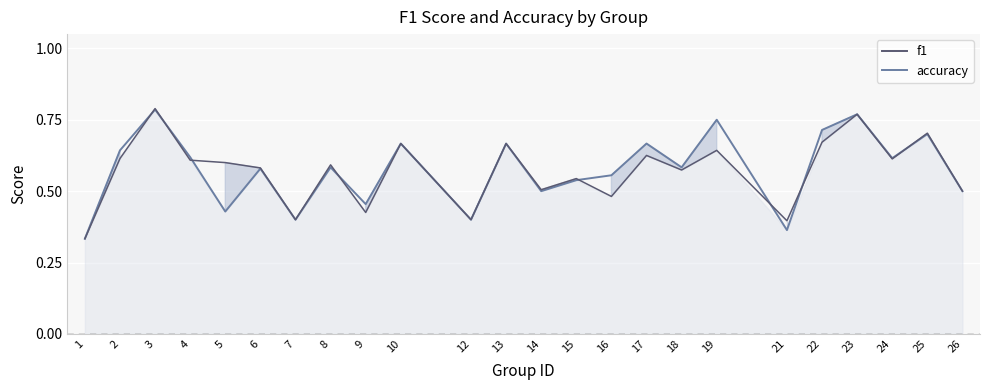

True or false: f1 has more than 2 interior local peaks.

True